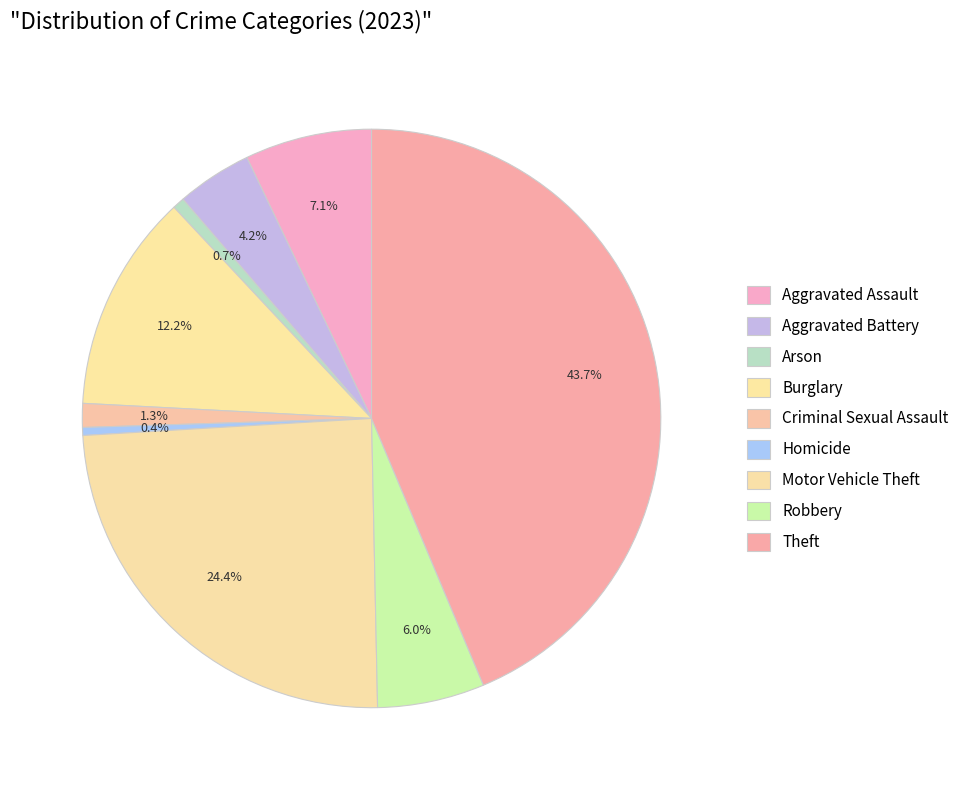

The Homicide slice represents 6% of the pie. True or false?

False